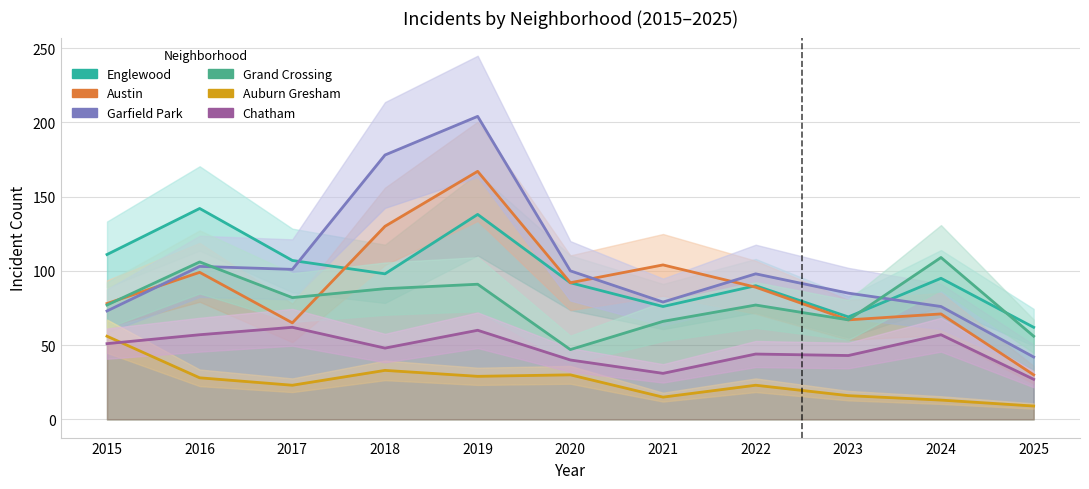

At how many categories does at least one series exceed 119?

3